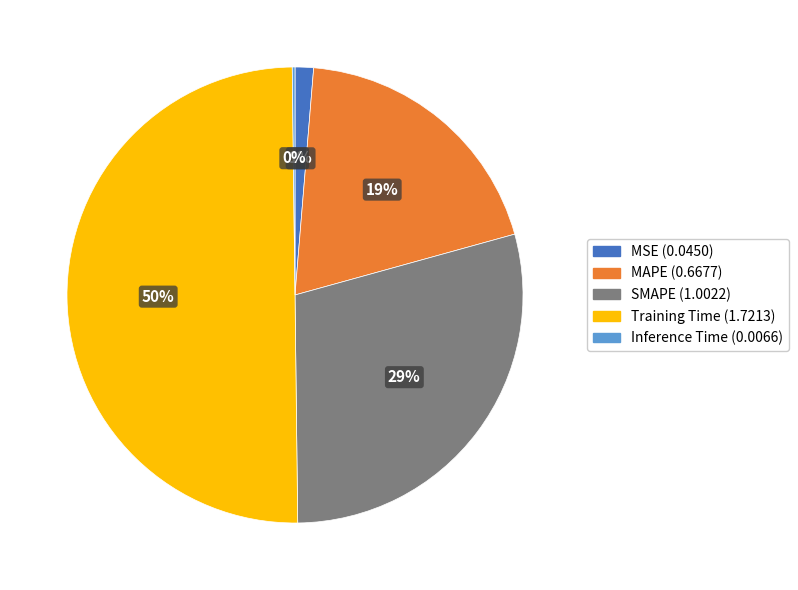

Do SMAPE and Training Time together represent more than half of the pie?

Yes